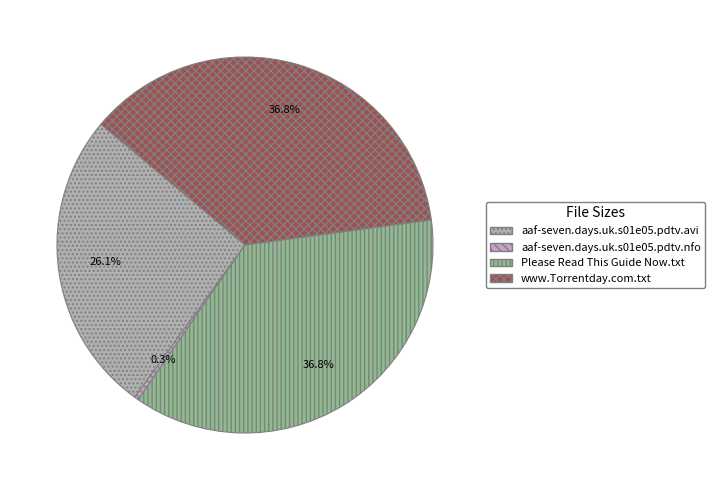

How many segments does this pie chart have?

4